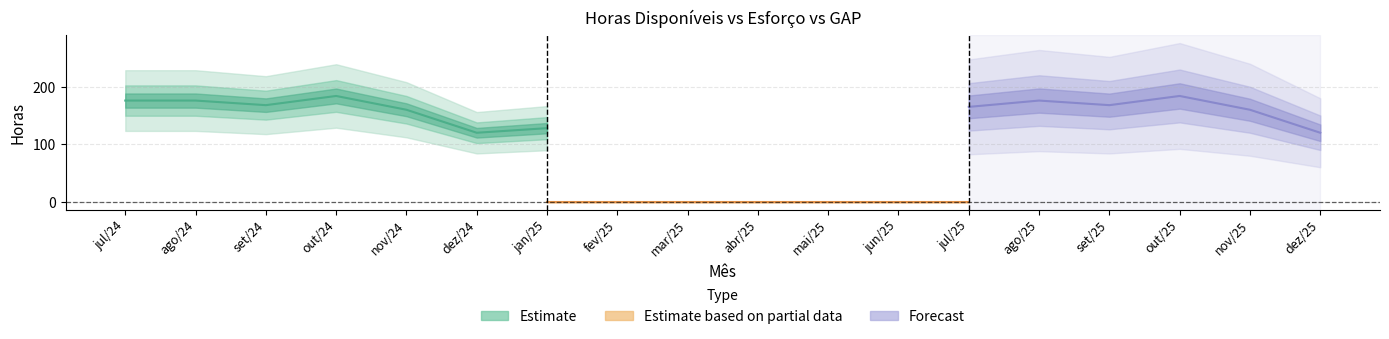

In Total de esforço (hrs), how many points are higher than both neighbors (excluding endpoints)?

1